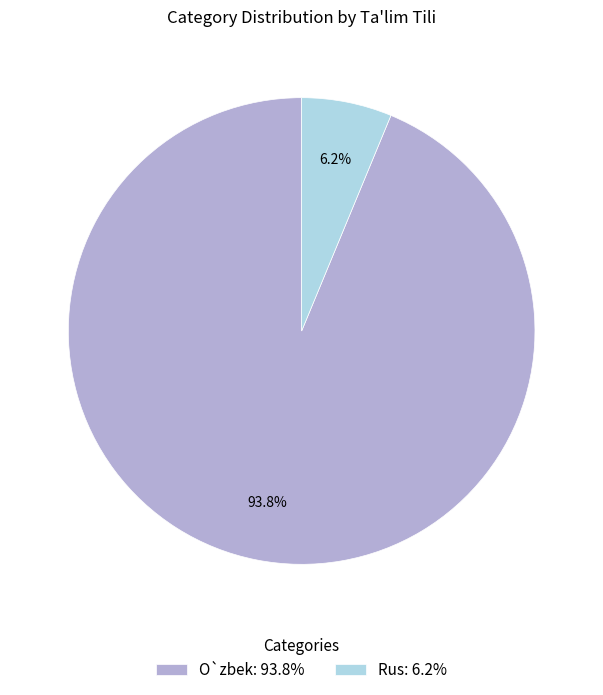

What percentage is the Rus slice, to the nearest percent?

6%